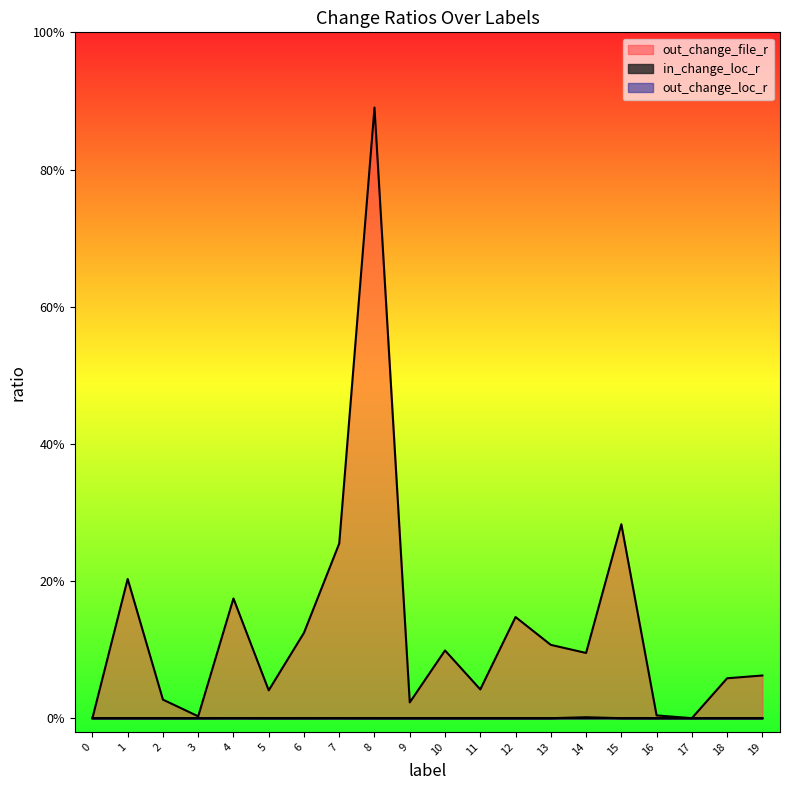

What is the difference between the maximum and minimum values in the out_change_file_r series?

0.9